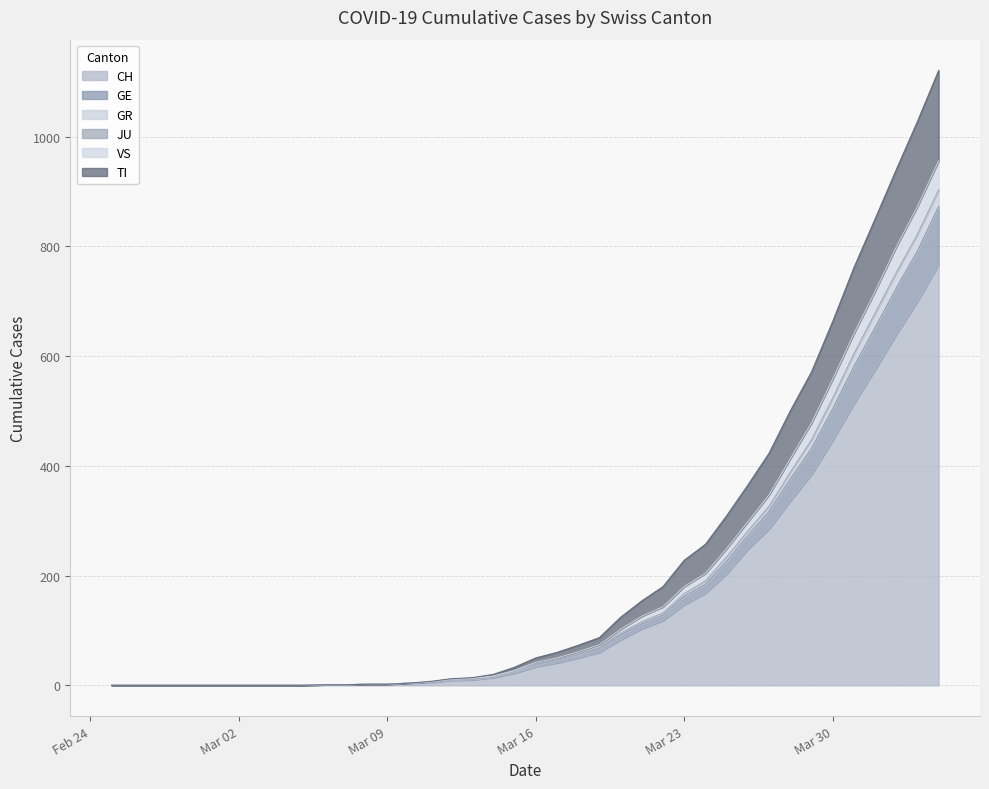

How many lines are shown in the chart?

6